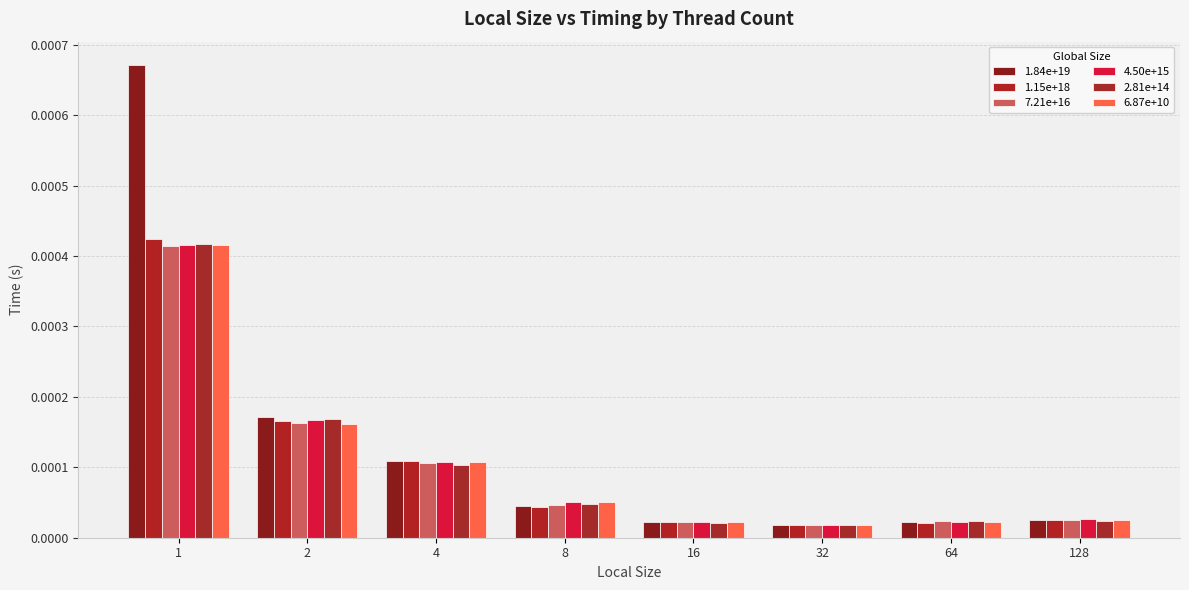

Is the value of 2.81e+14 at 32 greater than the value of 1.84e+19 at 1?

No